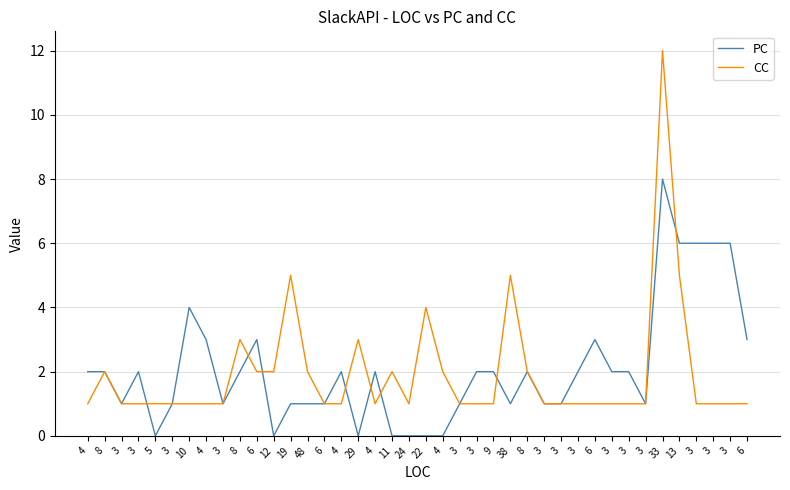

How many lines are shown in the chart?

2